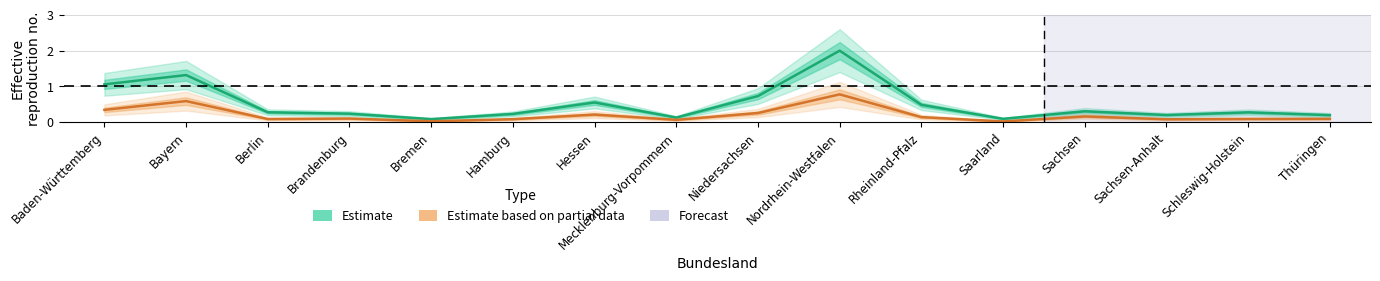

Reading left to right, list all the values displayed in this chart.

Estimate: 1.1	1.3	0.3	0.2	0.1	0.2	0.6	0.1	0.7	2.0	0.5	0.1	0.3	0.2	0.3	0.2
Estimate based on partial data: 0.3	0.6	0.1	0.1	0.0	0.1	0.2	0.1	0.3	0.8	0.1	0.0	0.2	0.1	0.1	0.1